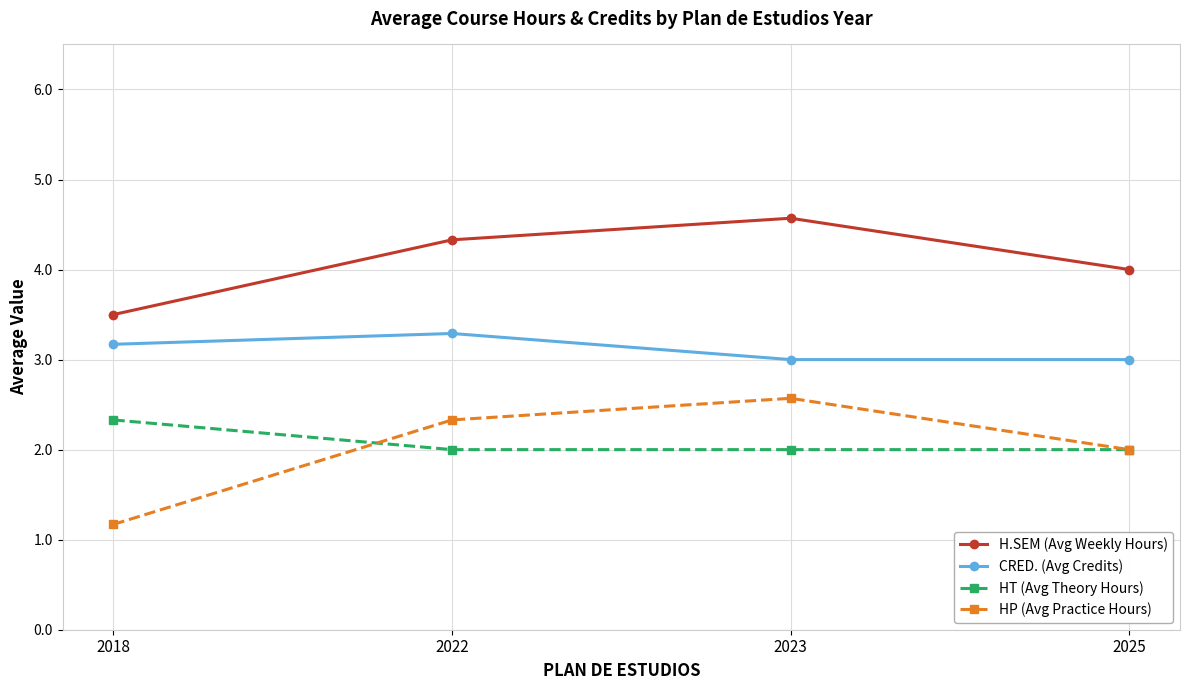

True or false: HT (Avg Theory Hours) and HP (Avg Practice Hours) cross at least once.

True